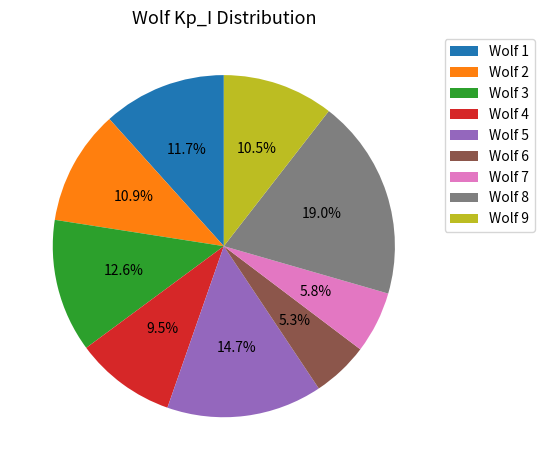

To the nearest percent, what is the difference between the Wolf 1 and Wolf 6 slice percentages?

6%